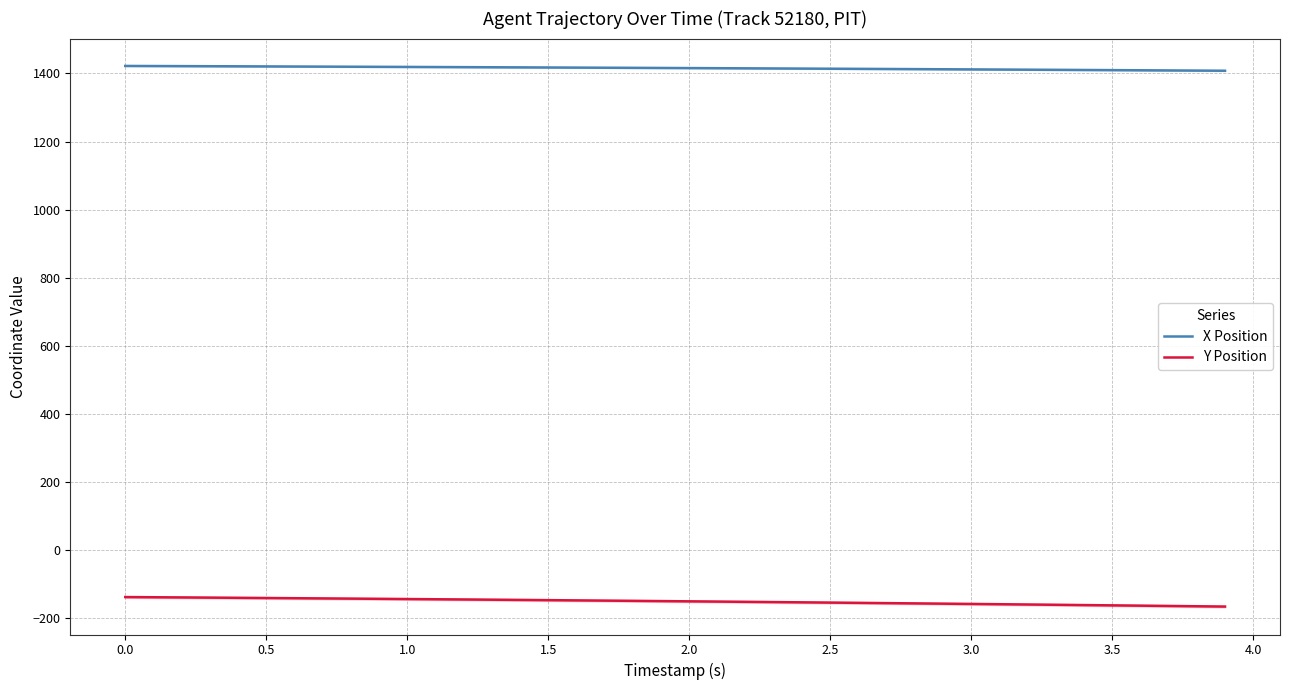

True or false: X Position and Y Position cross at least once.

False